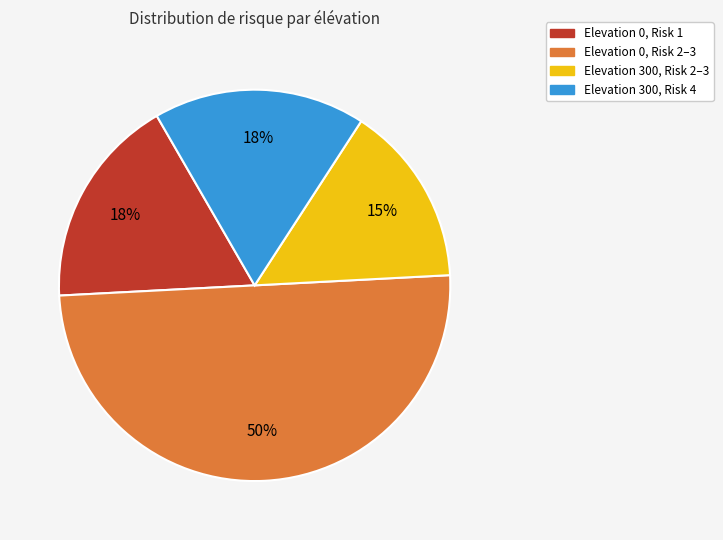

To the nearest percent, what is the difference between the largest and smallest slice percentages?

35%